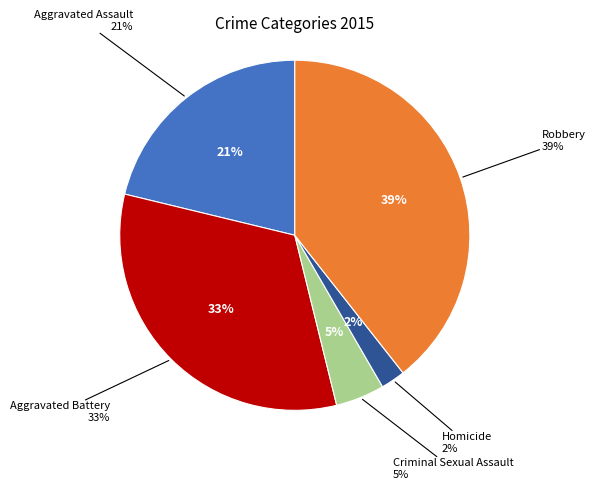

To the nearest percent, what portion does Robbery represent?

39%